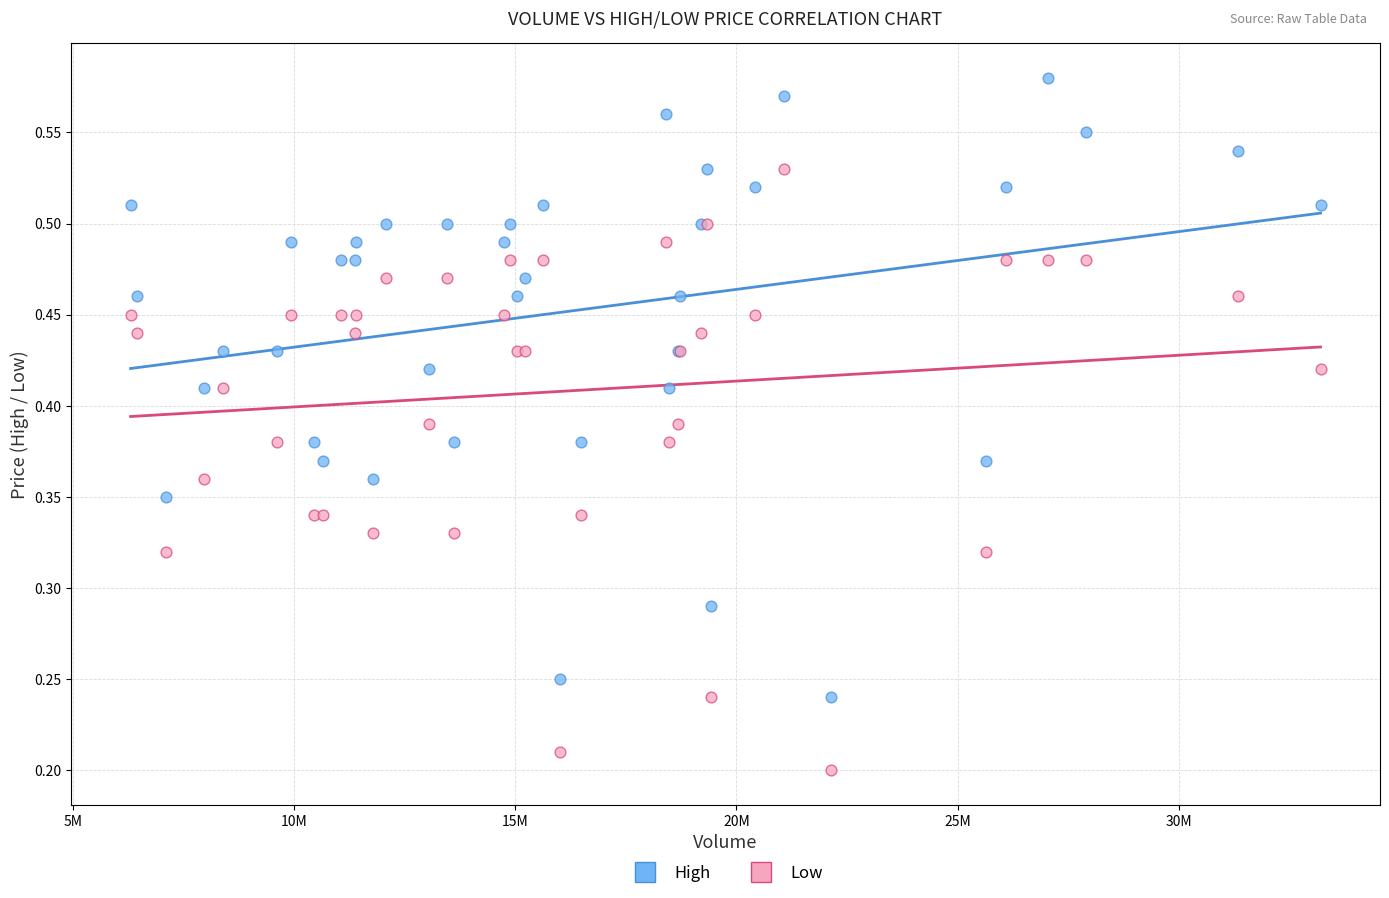

Which series reaches the minimum Y coordinate?

Low